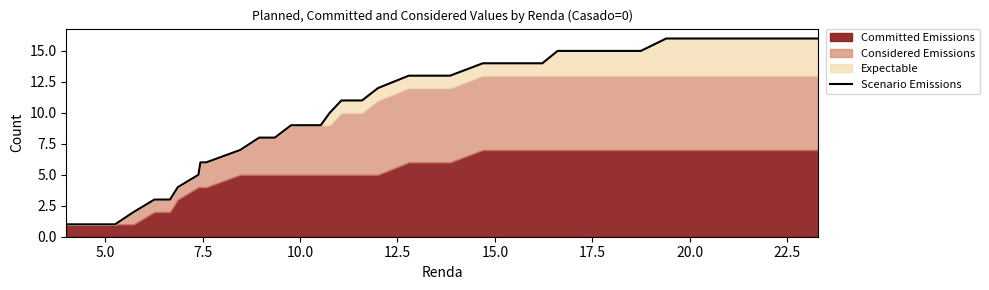

What is the smallest value displayed?

1